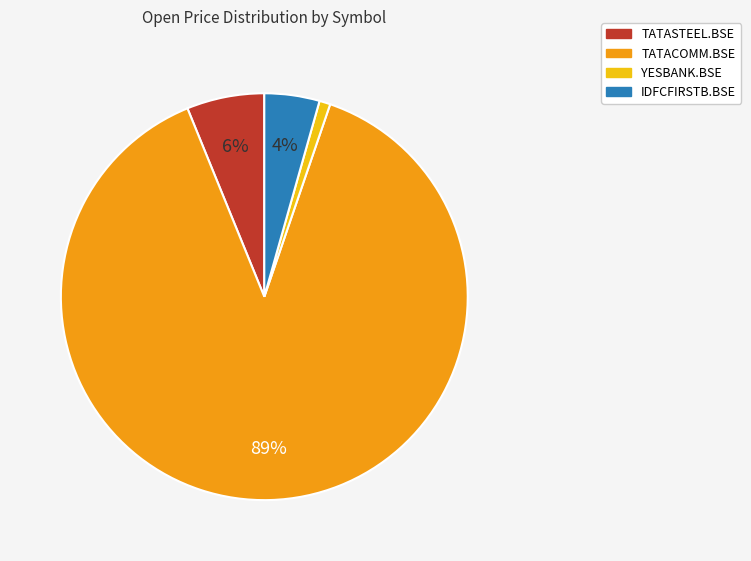

Count the number of slices in the pie.

4